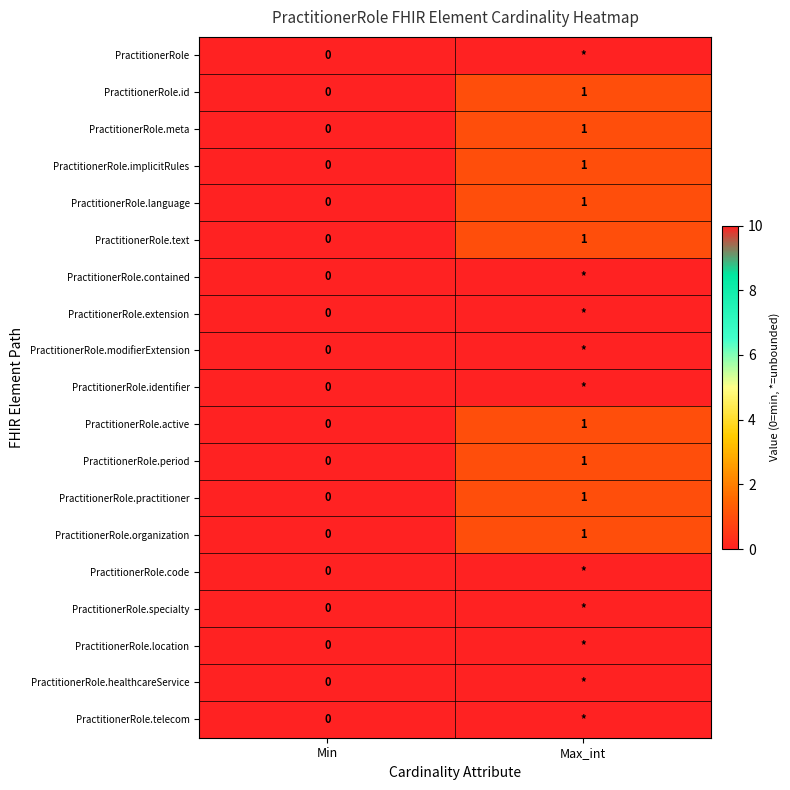

The value of PractitionerRole.organization at Max_int is 0. True or false?

False